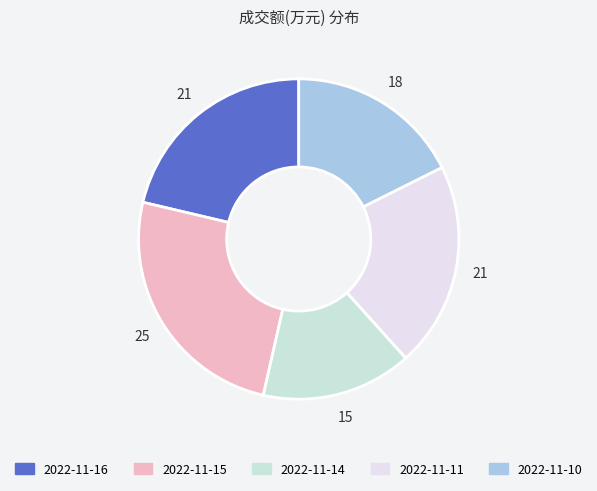

How many segments does this pie chart have?

5